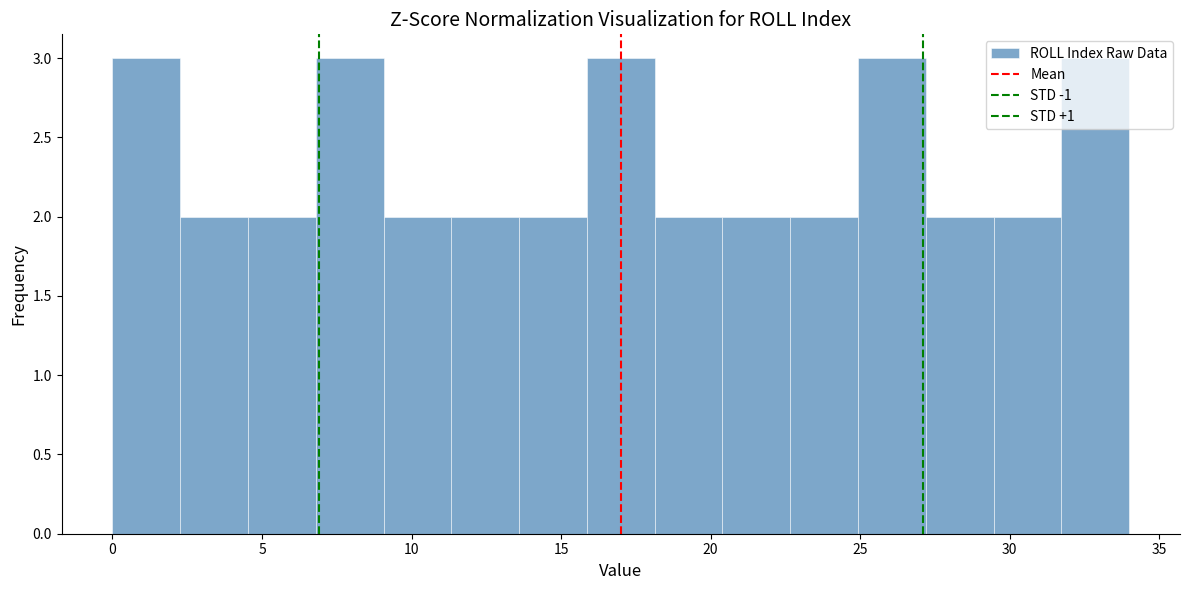

Reading left to right, transcribe this chart: for each bar, give the range it covers on the x-axis and its height. Neither the bar edges nor the heights are printed on the chart, so give them approximately, as read against the axes.

0.0 to 2.5: 3
2.5 to 4.5: 2
4.5 to 7.0: 2
7.0 to 9.0: 3
9.0 to 11.5: 2
11.5 to 13.5: 2
13.5 to 16.0: 2
16.0 to 18.0: 3
18.0 to 20.5: 2
20.5 to 22.5: 2
22.5 to 25.0: 2
25.0 to 27.0: 3
27.0 to 29.5: 2
29.5 to 31.5: 2
31.5 to 34.0: 3